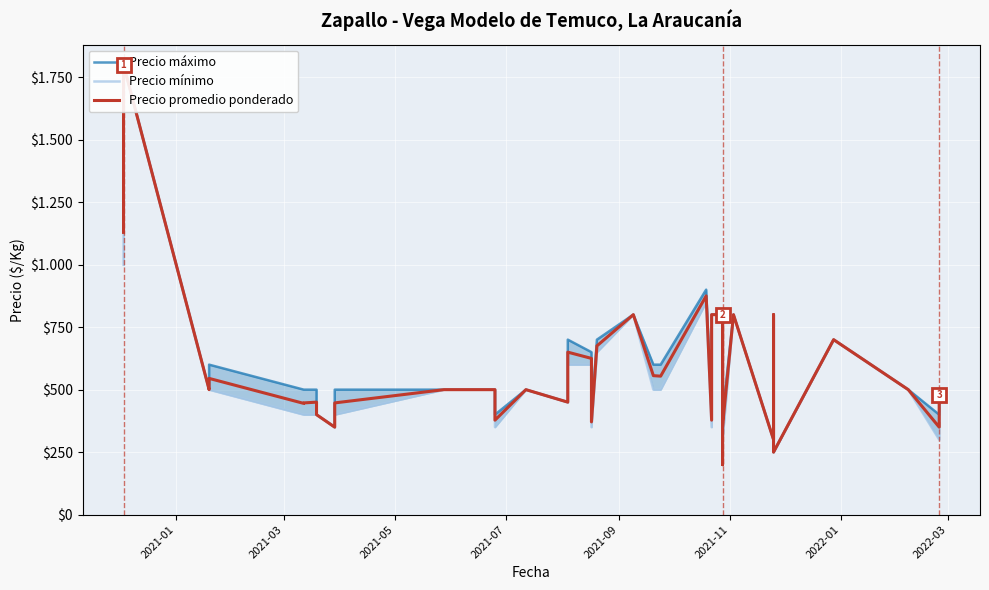

Reading left to right, transcribe all the data shown in this chart.

Precio máximo: 1300	1800	1800	500	600	500	500	500	400	350	500	500	500	500	400	500	450	700	650	400	700	800	600	600	900	400	800	800	200	800	500	400	800	300	800	250	700	500	400	500
Precio mínimo: 1000	1700	1800	500	500	400	400	400	400	350	400	500	500	500	350	500	450	600	600	350	650	800	500	500	850	350	800	800	200	800	500	300	800	300	800	250	700	500	300	450
Precio promedio ponderado: 1129	1745	1800	500	545	445	447	450	400	350	447	500	500	500	378	500	450	650	625	371	675	800	556	554	875	378	800	800	200	800	500	355	800	300	800	250	700	500	350	479